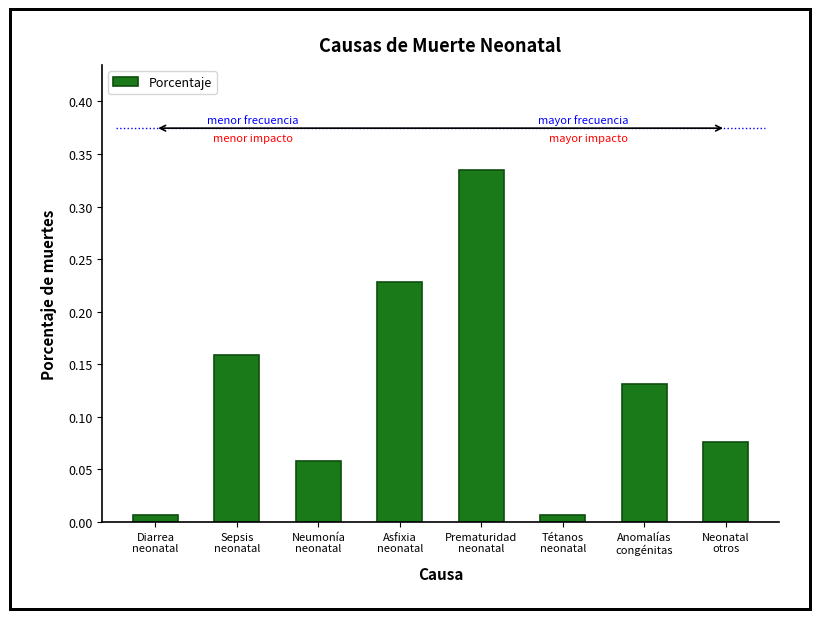

What is the sum of all values?

1.0